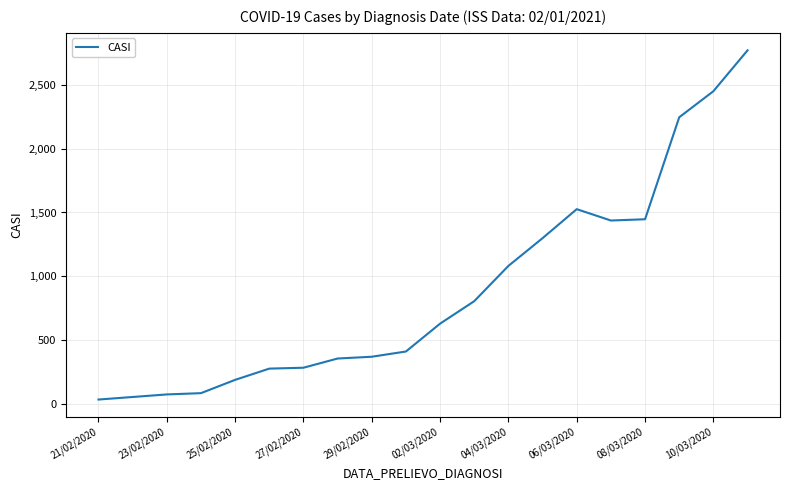

What is the difference between the maximum and minimum values?

2733